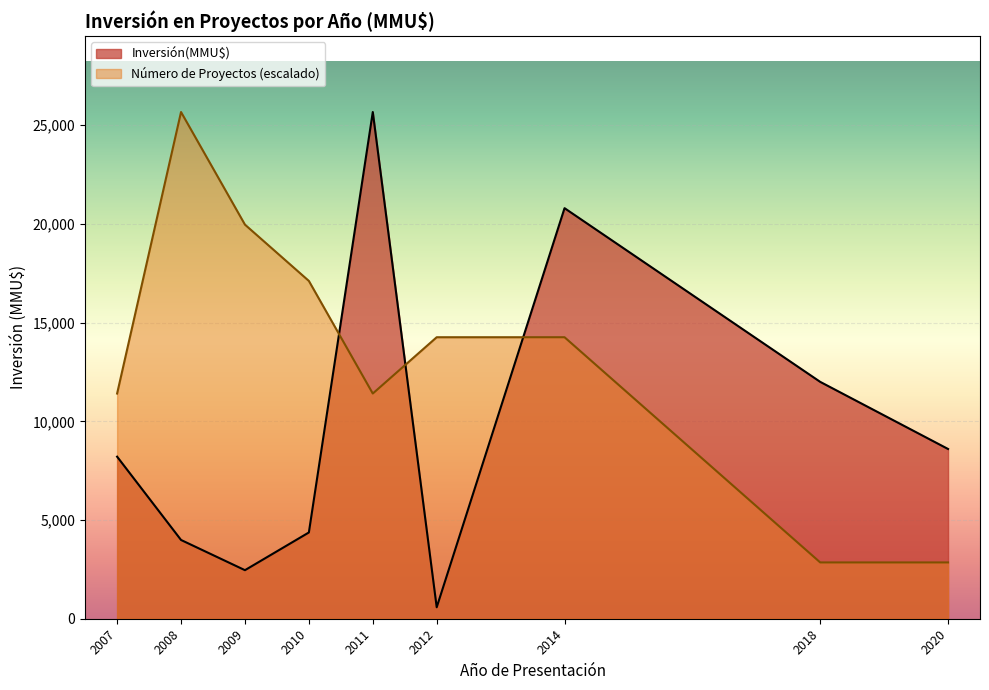

Which series has the largest total across all categories?

Número de Proyectos (escalado)